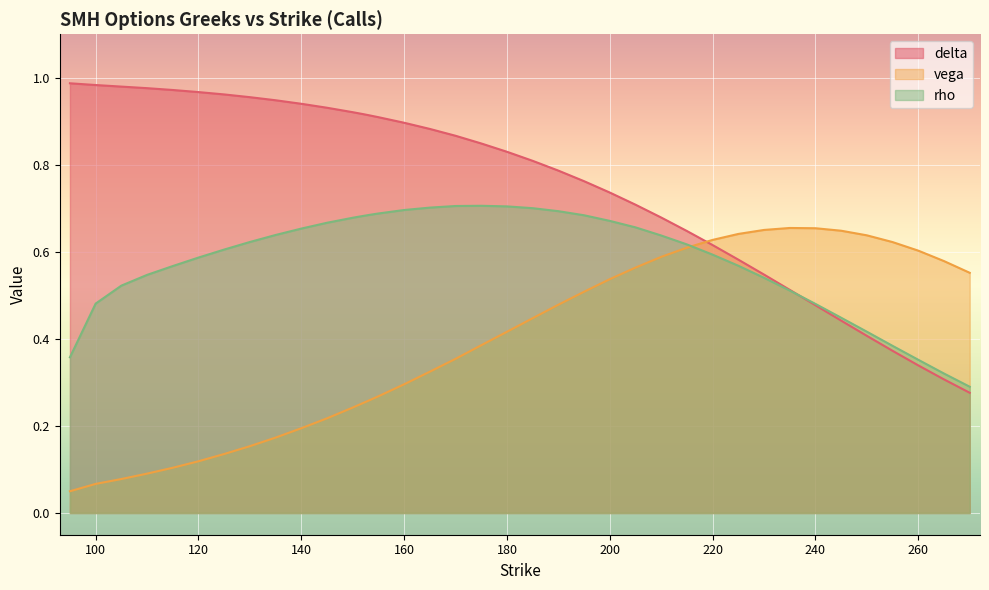

Where is the first local maximum for rho?

175